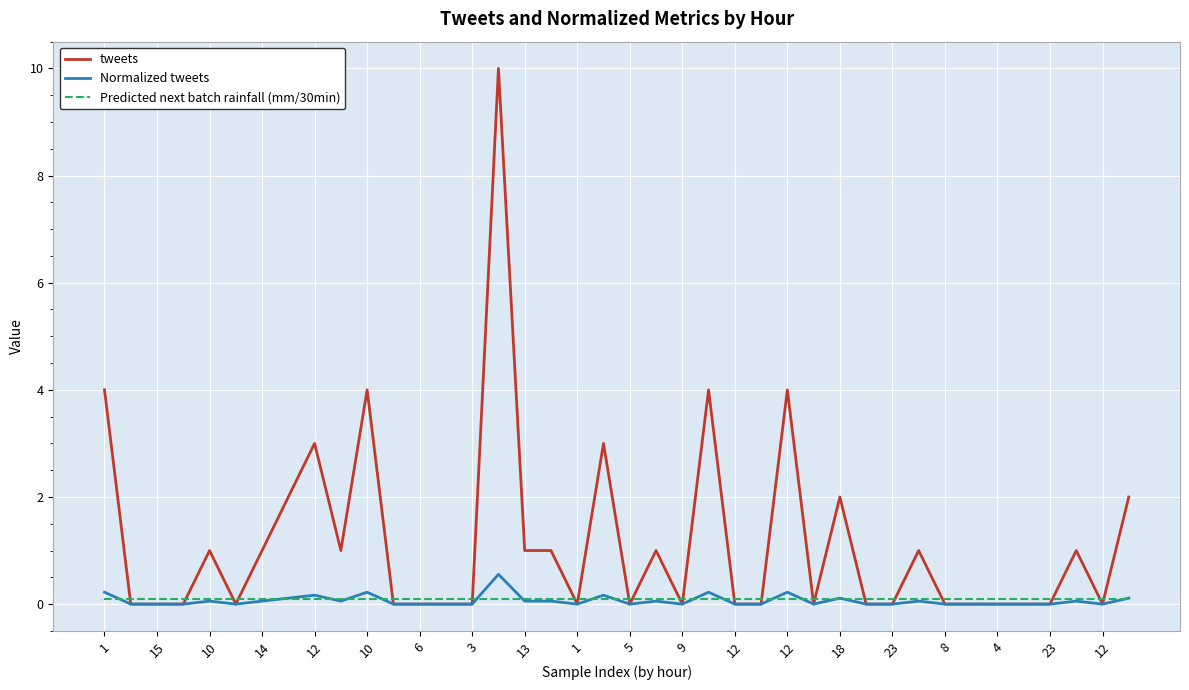

What is the greatest value displayed?

10.0